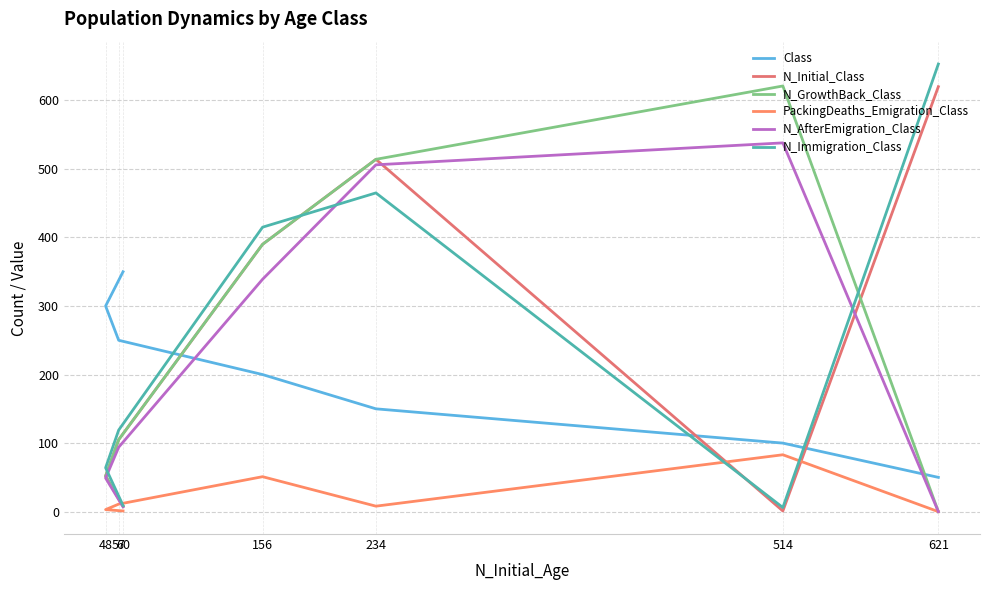

List the series in order of their peak value, highest first.

N_Immigration_Class, N_GrowthBack_Class, N_Initial_Class, N_AfterEmigration_Class, Class, PackingDeaths_Emigration_Class